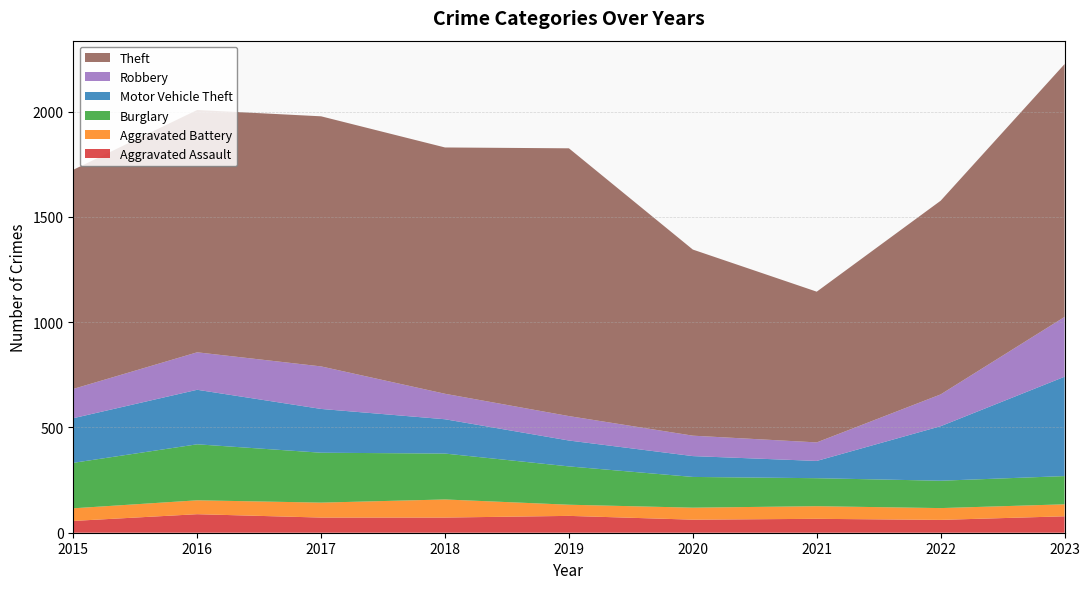

Reading right to left, extract all data points from this chart.

Aggravated Assault: 2023=78	2022=61	2021=66	2020=62	2019=80	2018=72	2017=72	2016=88	2015=56
Aggravated Battery: 2023=57	2022=56	2021=60	2020=57	2019=53	2018=86	2017=71	2016=66	2015=60
Burglary: 2023=134	2022=130	2021=133	2020=146	2019=182	2018=218	2017=237	2016=266	2015=216
Motor Vehicle Theft: 2023=472	2022=259	2021=82	2020=99	2019=123	2018=163	2017=208	2016=259	2015=212
Robbery: 2023=284	2022=151	2021=88	2020=97	2019=116	2018=121	2017=202	2016=178	2015=139
Theft: 2023=1201	2022=920	2021=716	2020=884	2019=1272	2018=1170	2017=1188	2016=1151	2015=1041